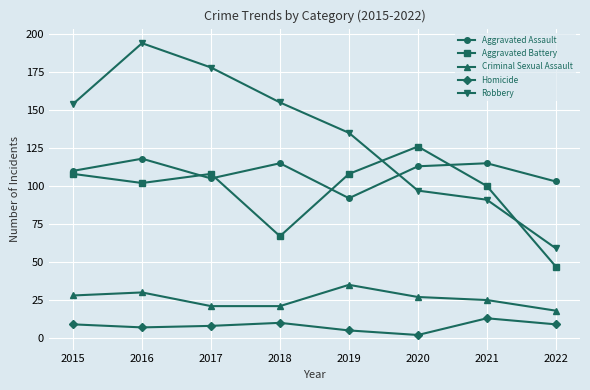

What is the smallest value displayed?

2